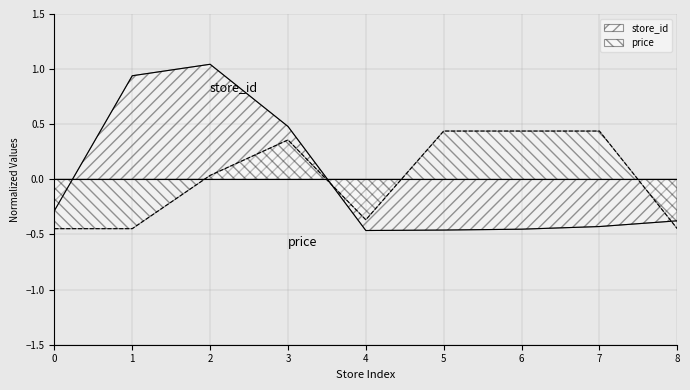

The store_id series shows 0.7 at 3. True or false?

False